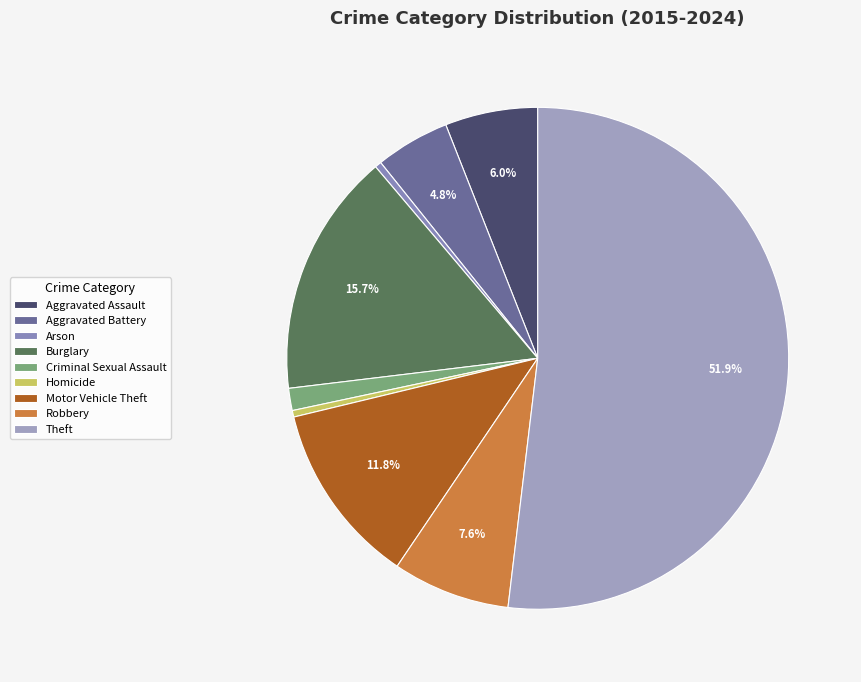

Combined, do Homicide and Aggravated Battery account for over 50%?

No